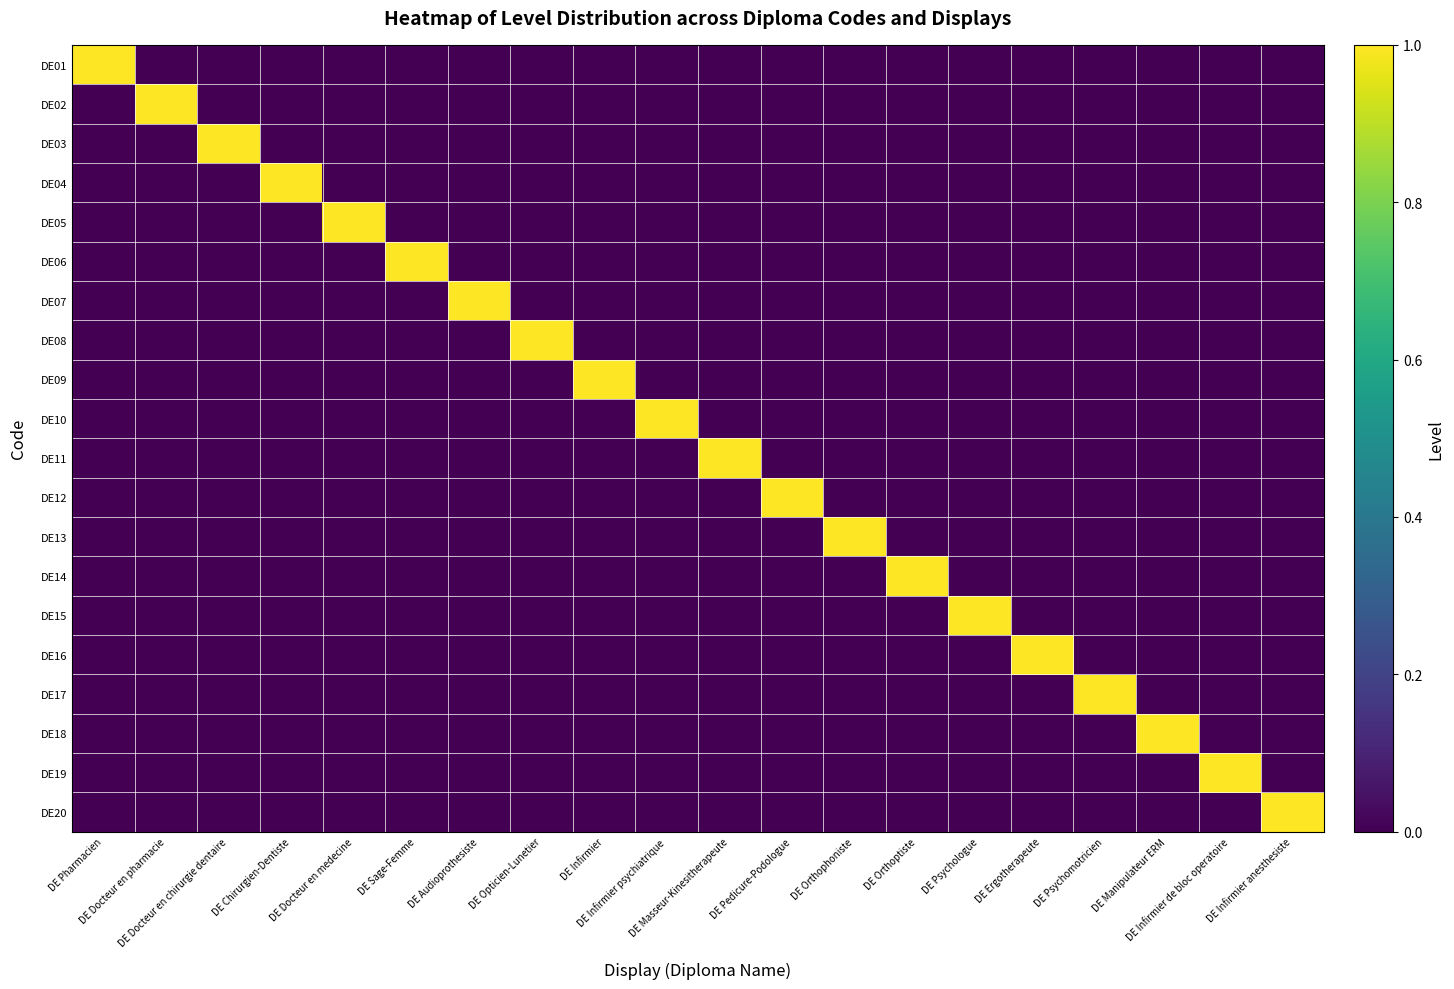

At how many categories does at least one series exceed 0?

20